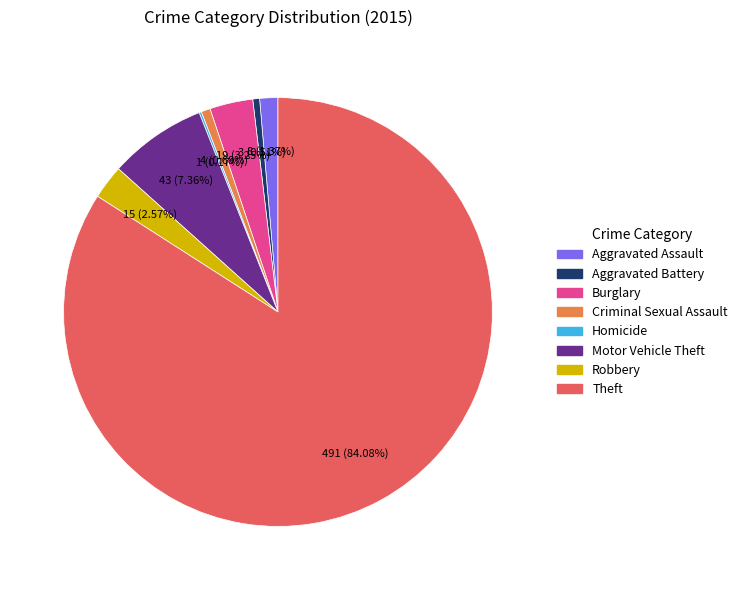

What is the majority slice?

Theft